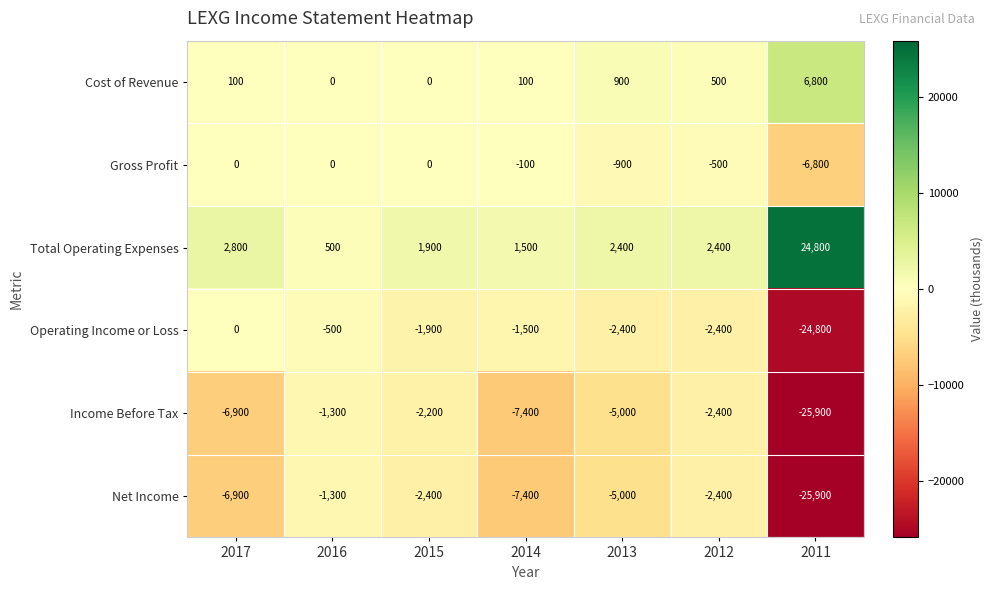

What is the spread (max minus min) of values at 2014?

8900